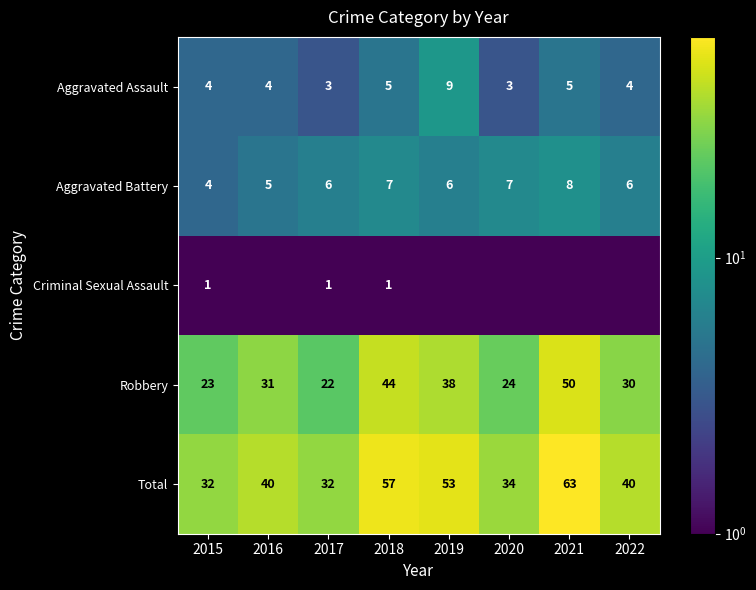

What is the sum of all Aggravated Assault values?

37.0